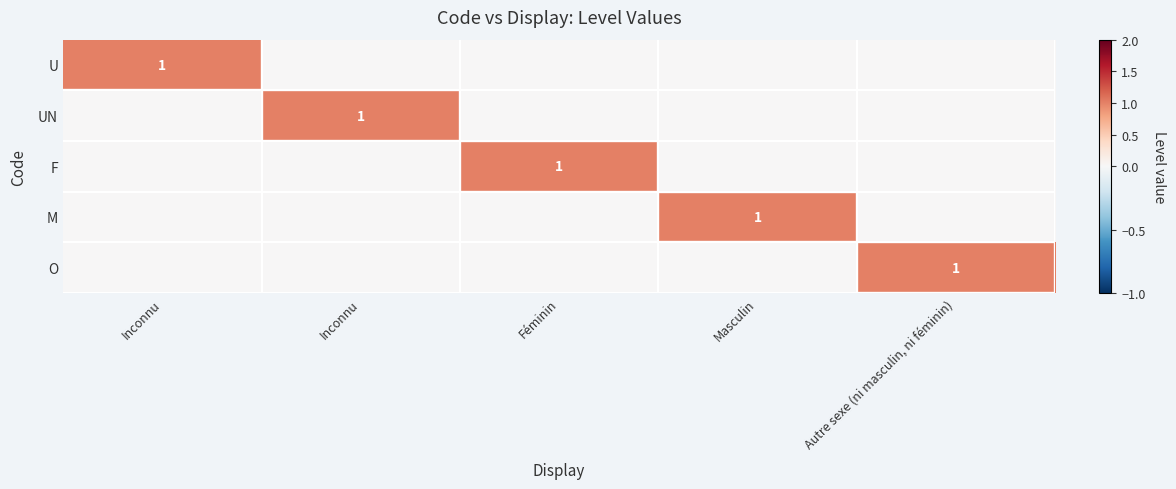

The value of F at Inconnu is -1. True or false?

False